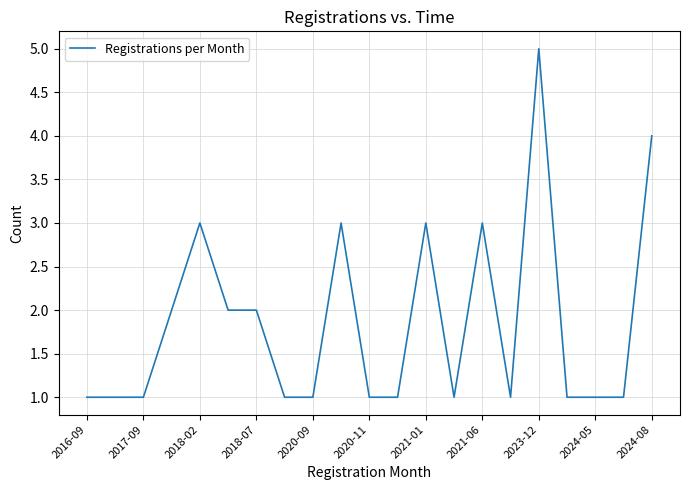

What is the greatest value displayed?

5